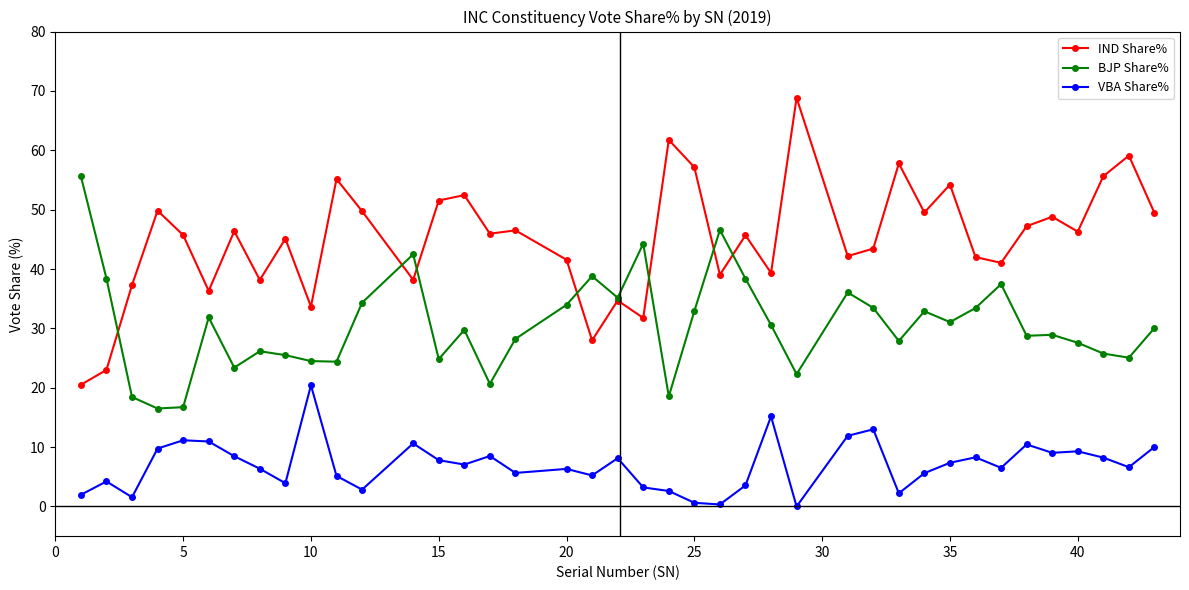

What is the greatest value displayed?

68.8